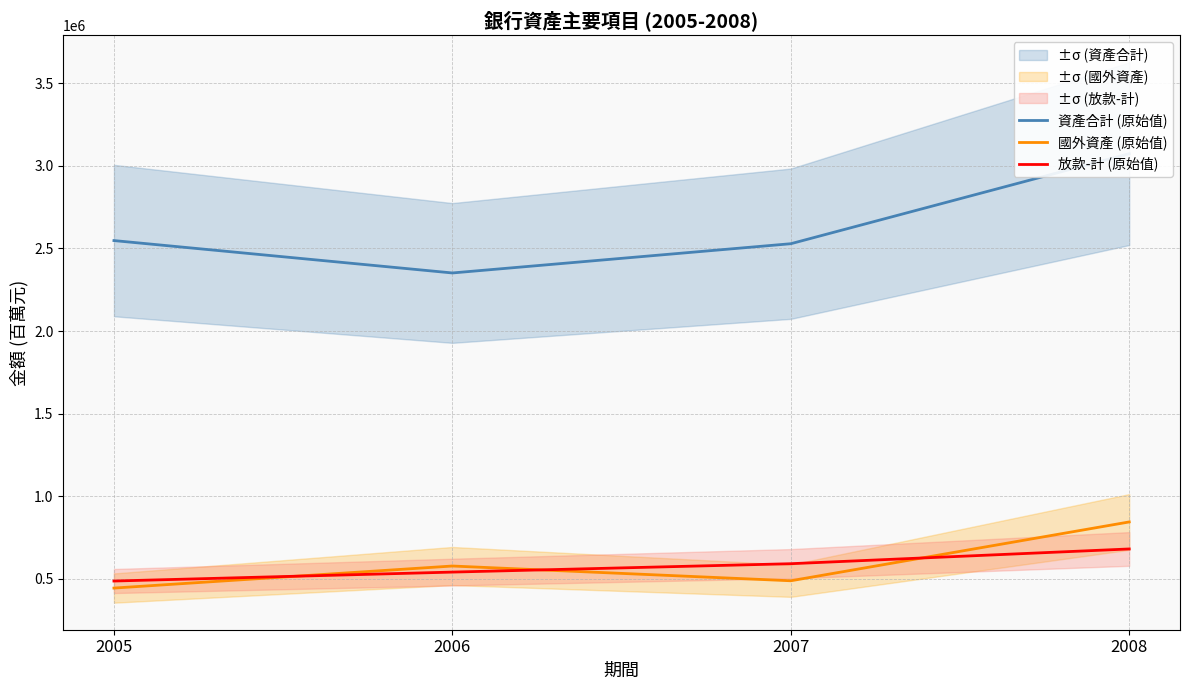

At which label does 國外資產 (原始值) reach its minimum?

2005